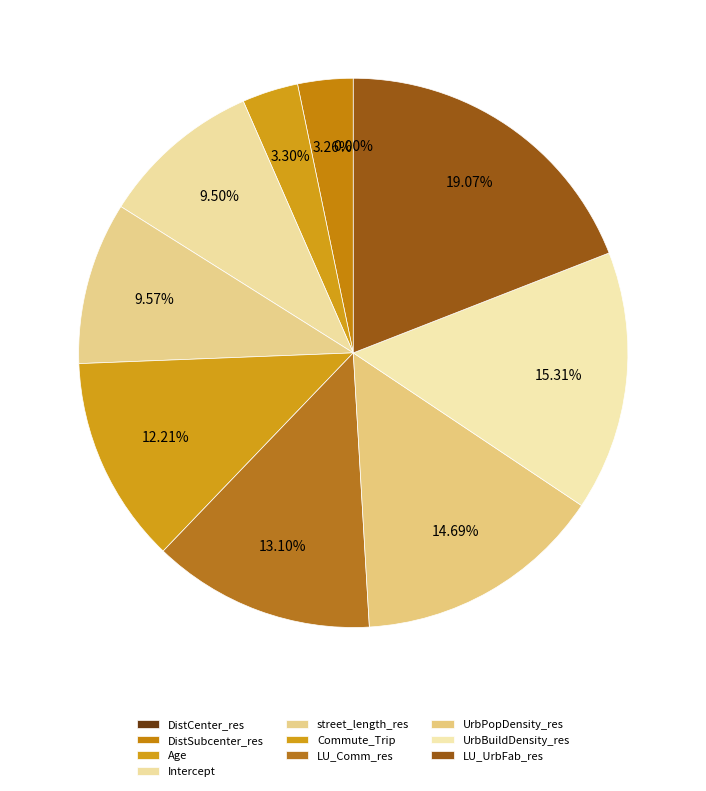

How many slices are in this pie chart?

10